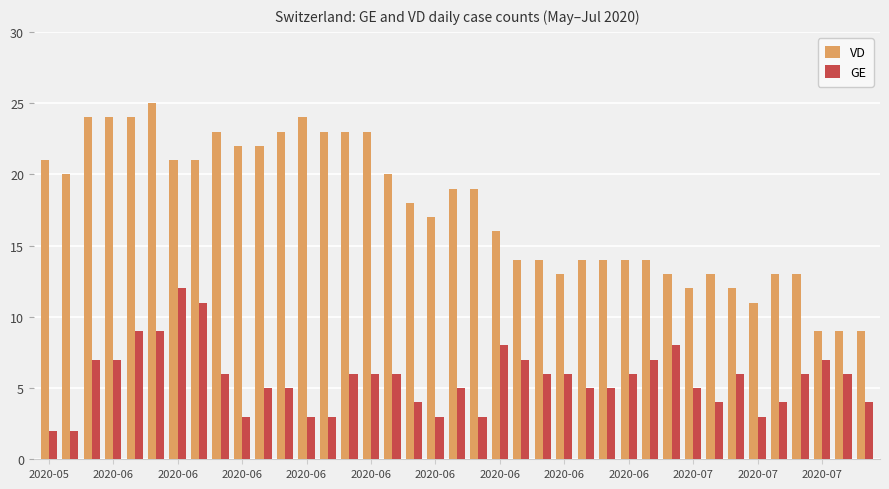

Count the number of data series in this chart.

2